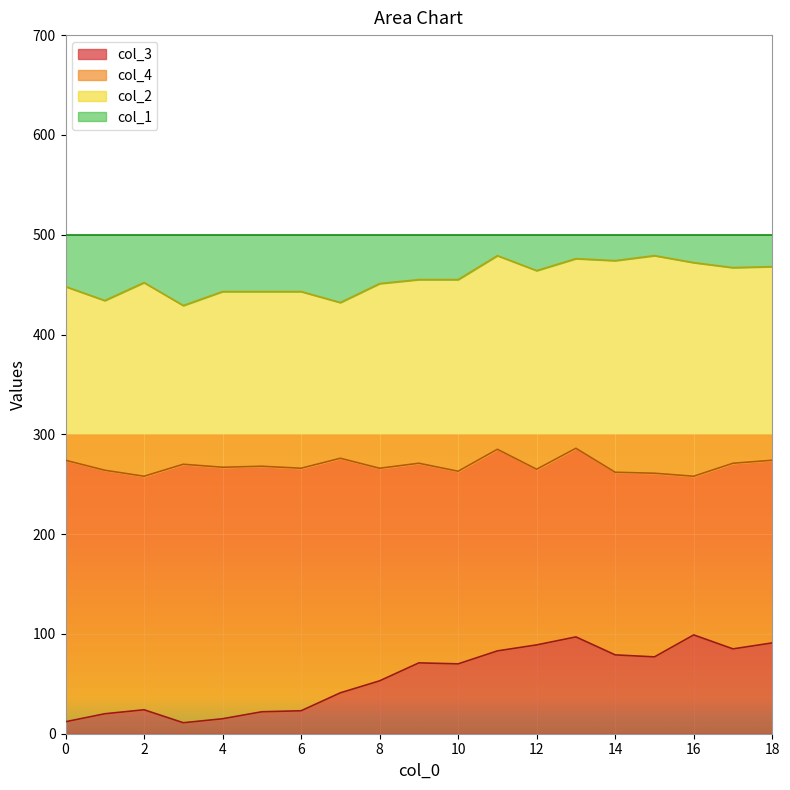

At which category is the sum across all series the highest?

13